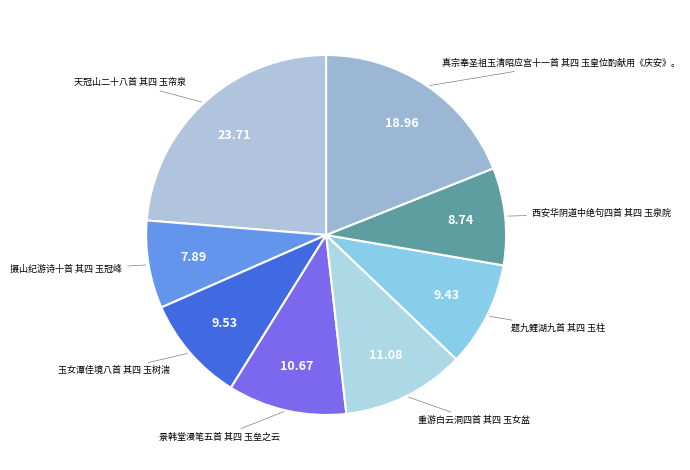

Count the number of slices in the pie.

8